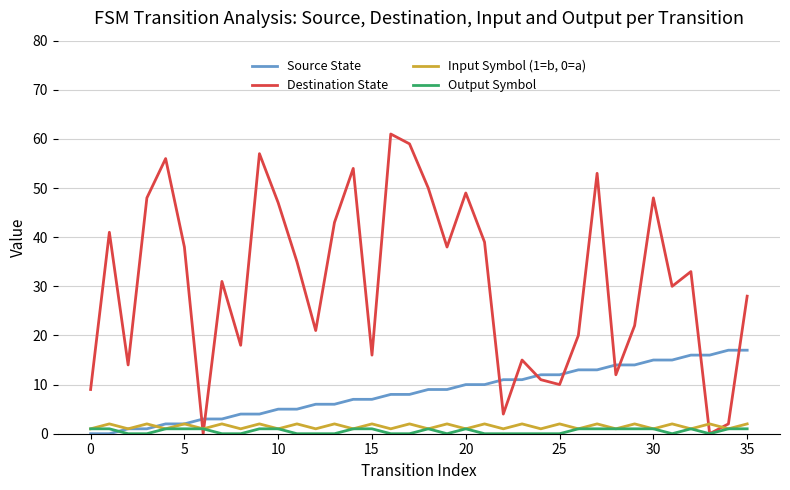

Which series has the largest range (max minus min)?

Destination State